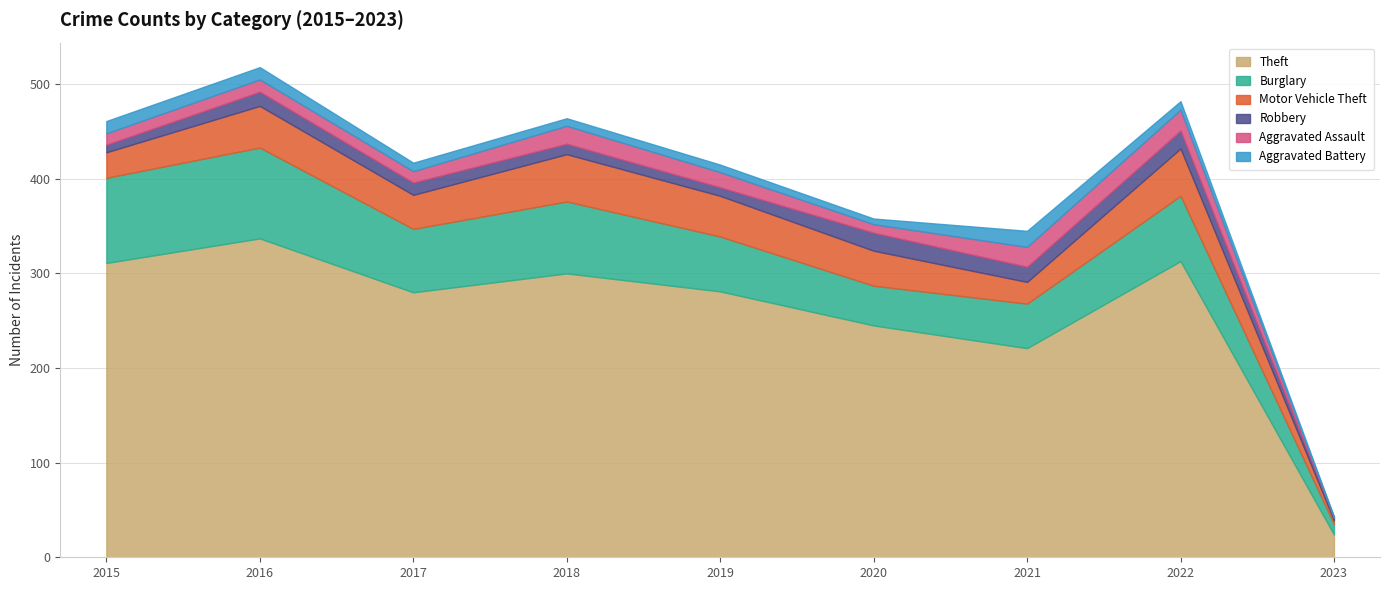

What is the difference between the Aggravated Assault values at 2015 and 2020?

3